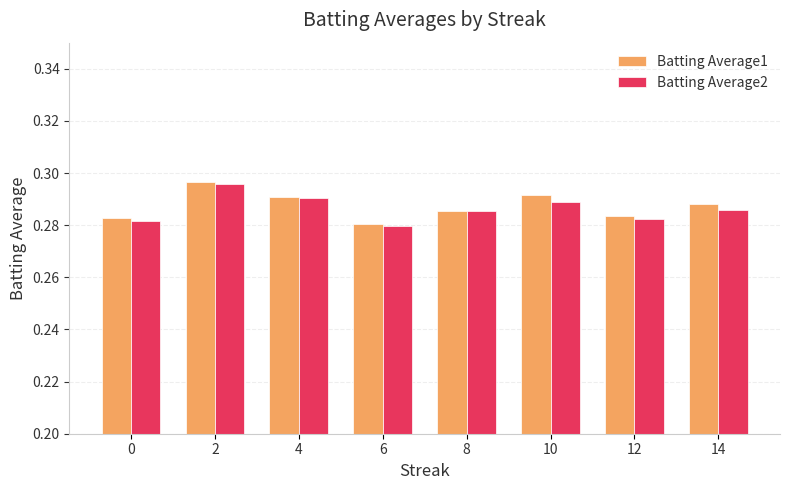

Where is Batting Average1 nearest to the value 0?

6